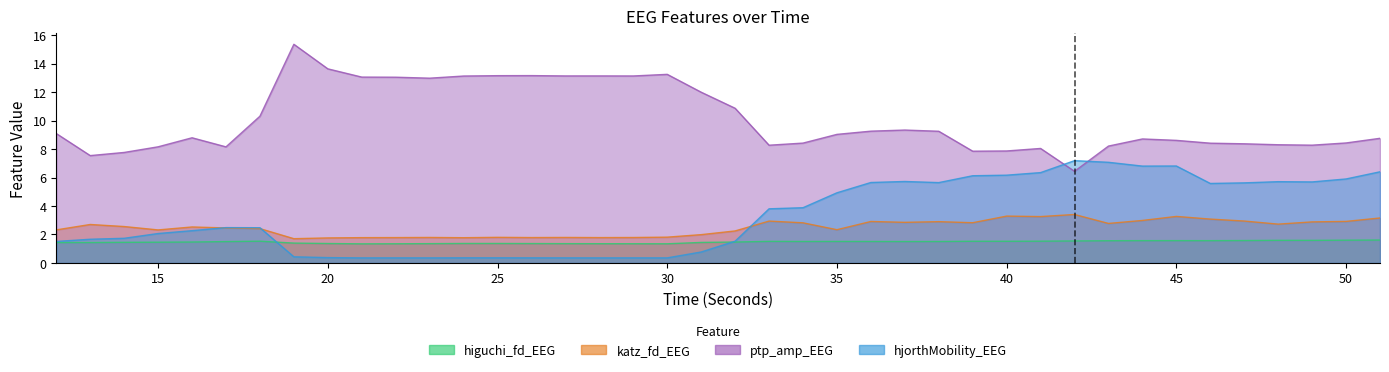

What is the lowest value of the higuchi_fd_EEG series?

1.3